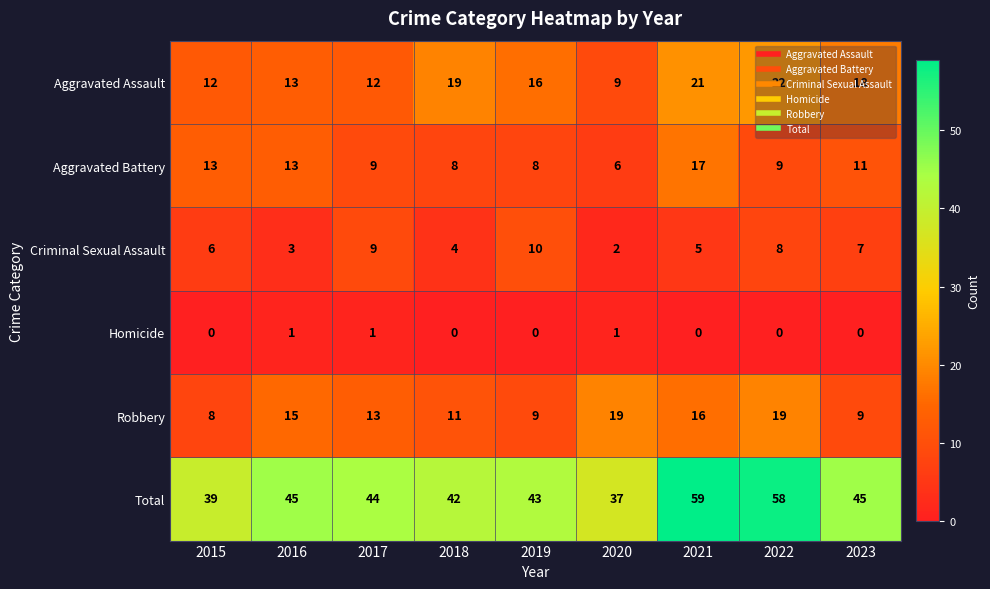

At which label is Robbery closest to 13?

2017